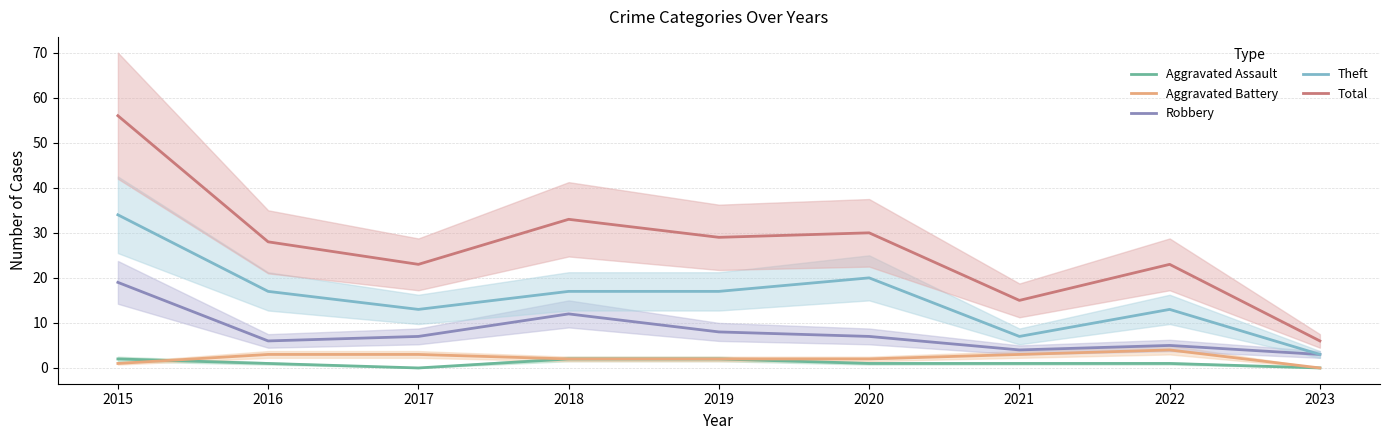

True or false: Robbery and Total cross at least once.

False